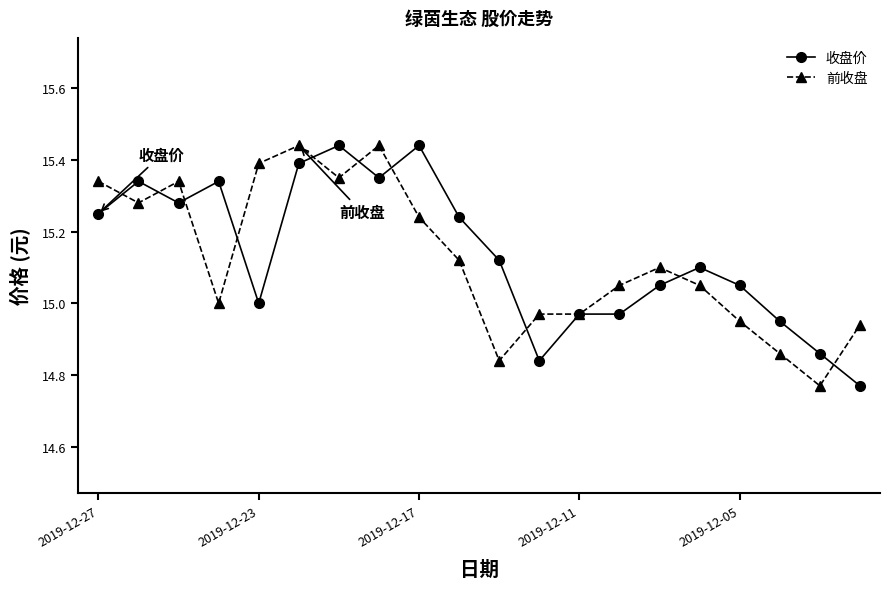

True or false: 收盘价 has more than 2 interior local peaks.

True